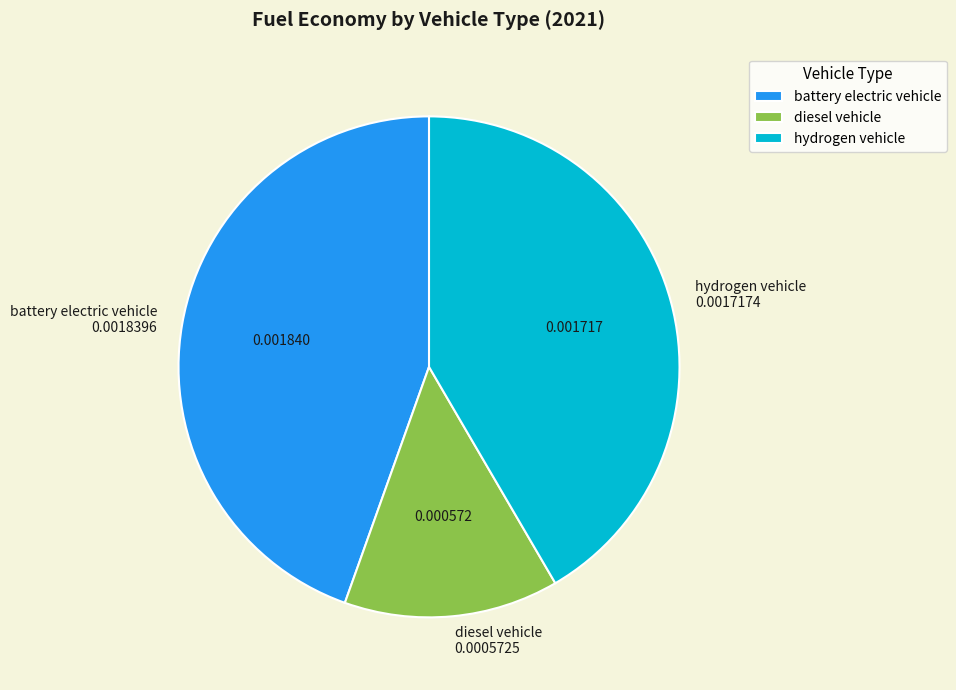

Is the sum of hydrogen vehicle and battery electric vehicle greater than half?

Yes